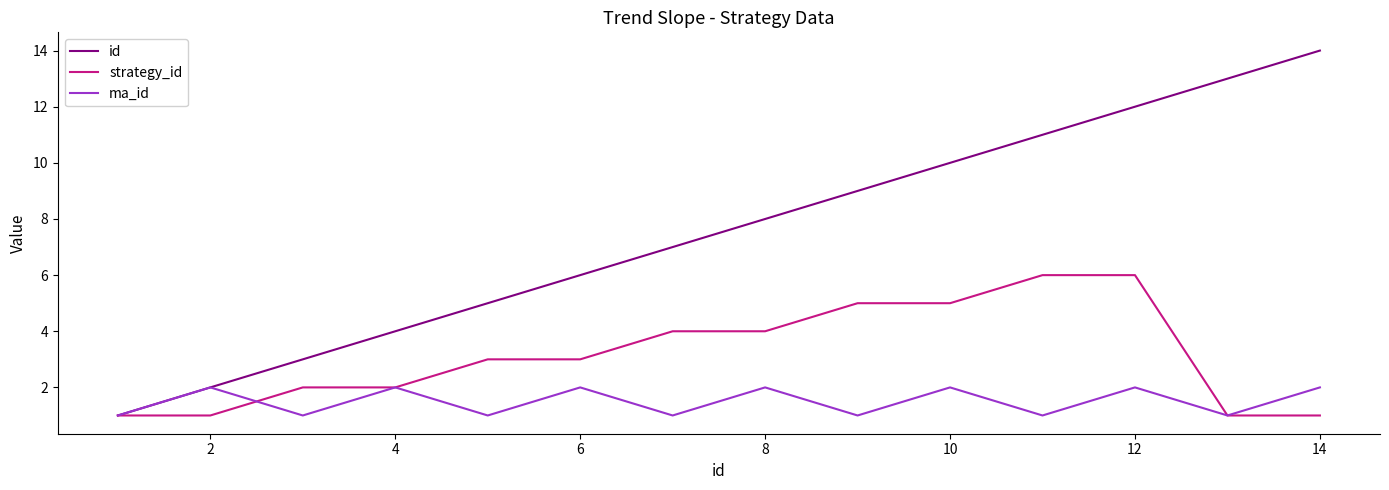

How many strategy_id values are between 1 and 5?

12